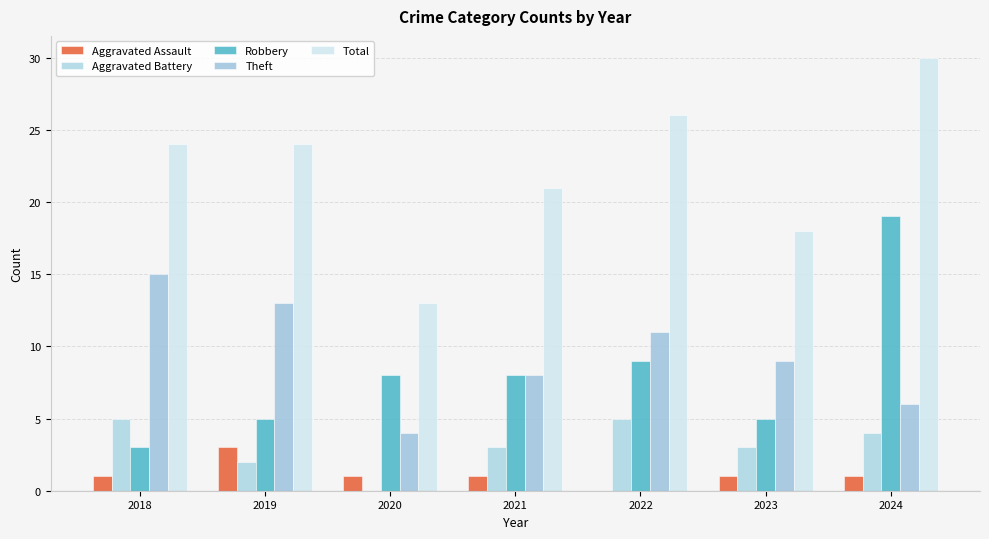

The Aggravated Assault series shows 2 at 2021. True or false?

False